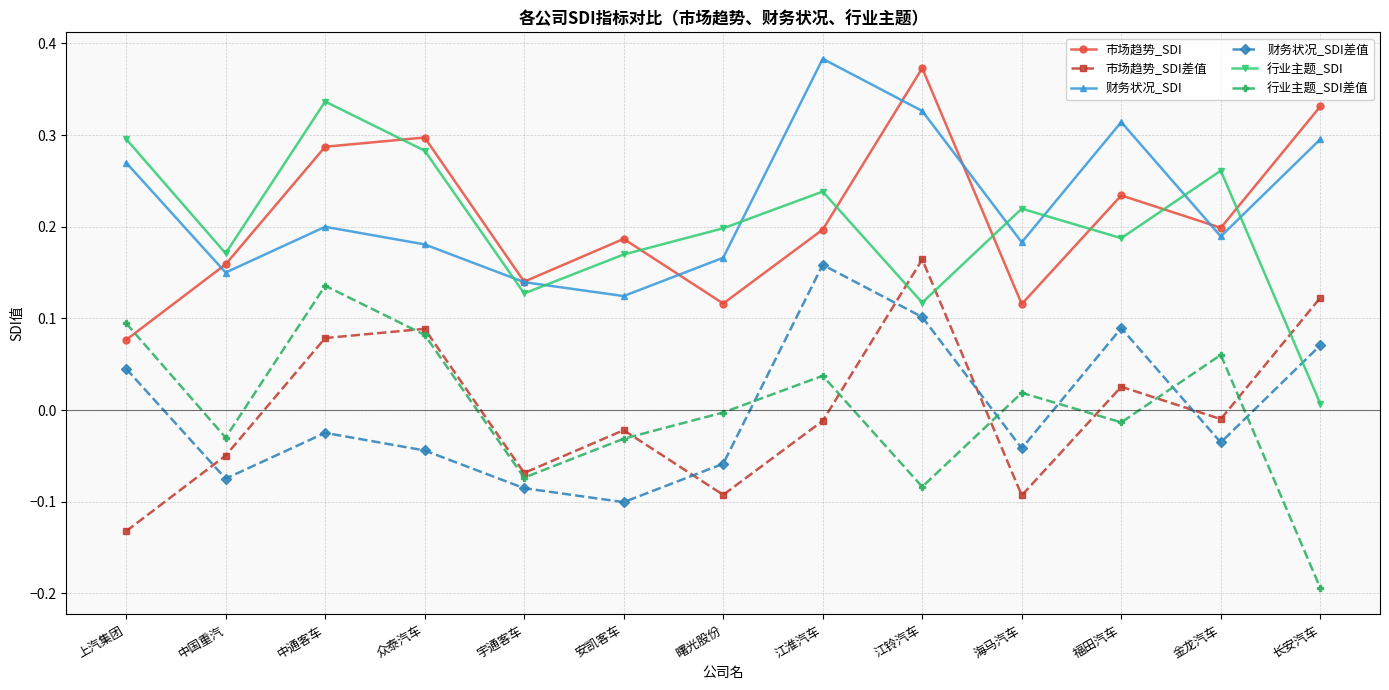

What position from the right is 中国重汽?

12